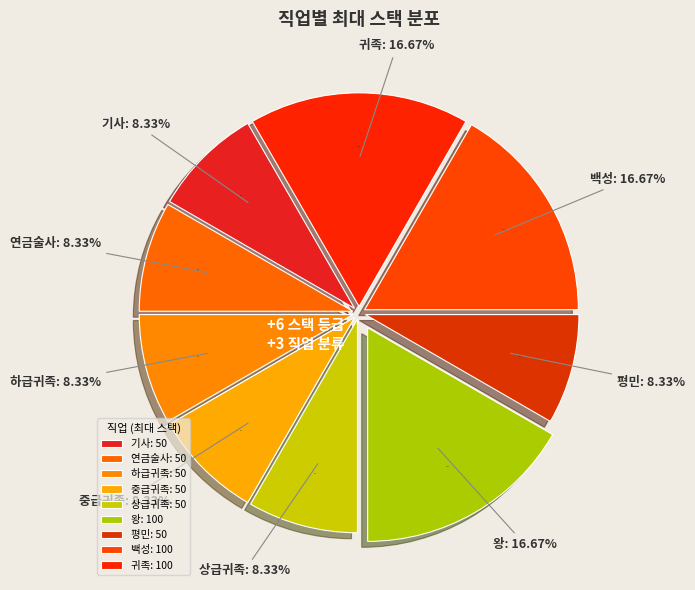

To the nearest percent, what is the difference between the 왕 and 연금술사 slice percentages?

8%